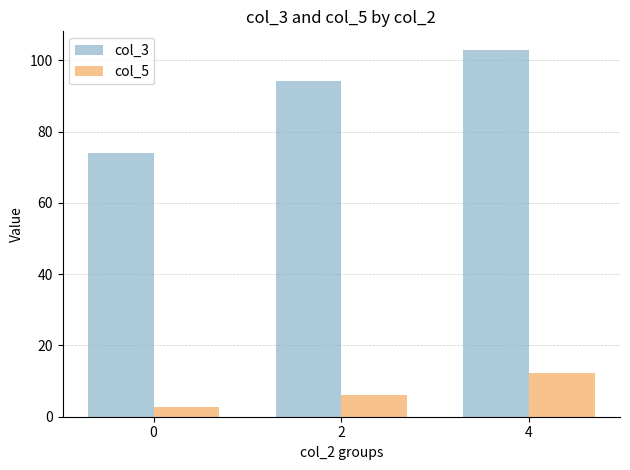

List the series in order of their peak value, highest first.

col_3, col_5